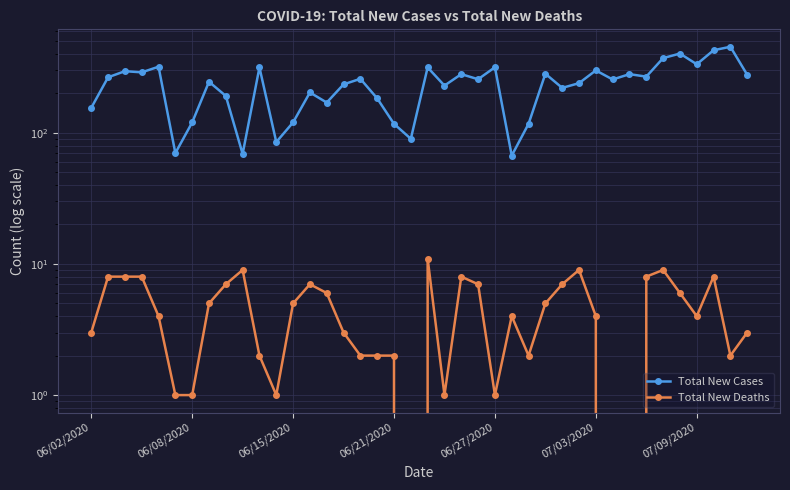

Is the value of Total New Cases at 29 greater than the value of Total New Deaths at 39?

Yes